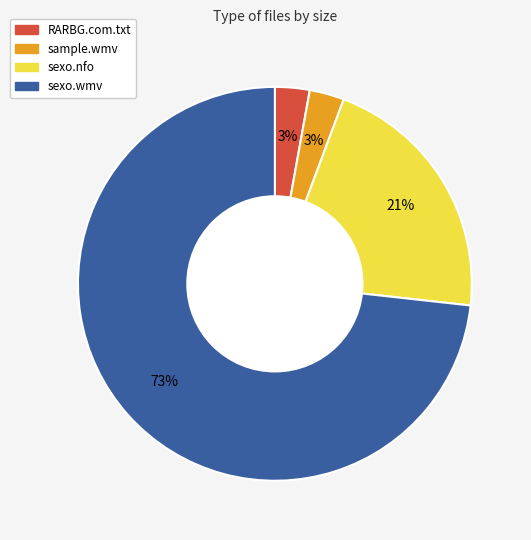

To the nearest percent, what is the difference between the largest and smallest slice percentages?

70%